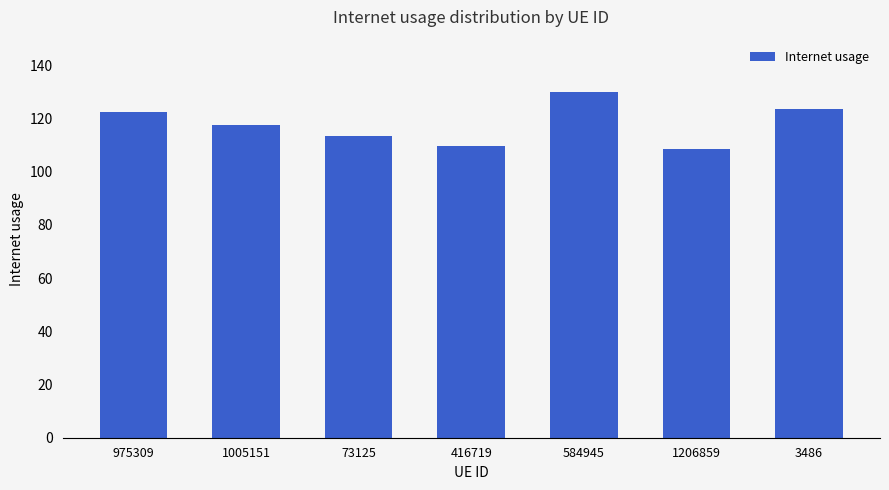

The value at 584945 is 223.4. True or false?

False